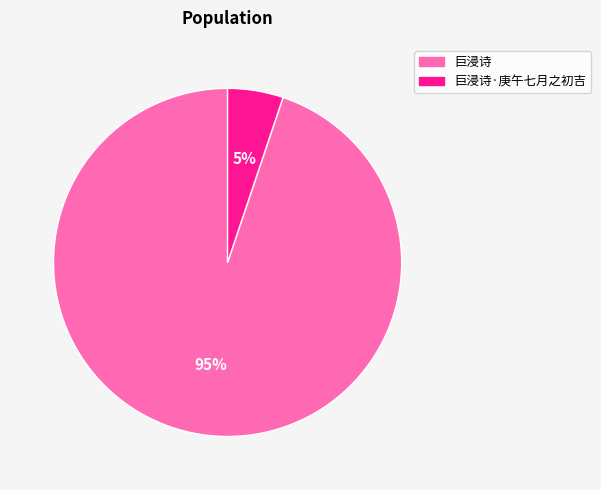

The 巨浸诗·庚午七月之初吉 slice represents 5% of the pie. True or false?

True